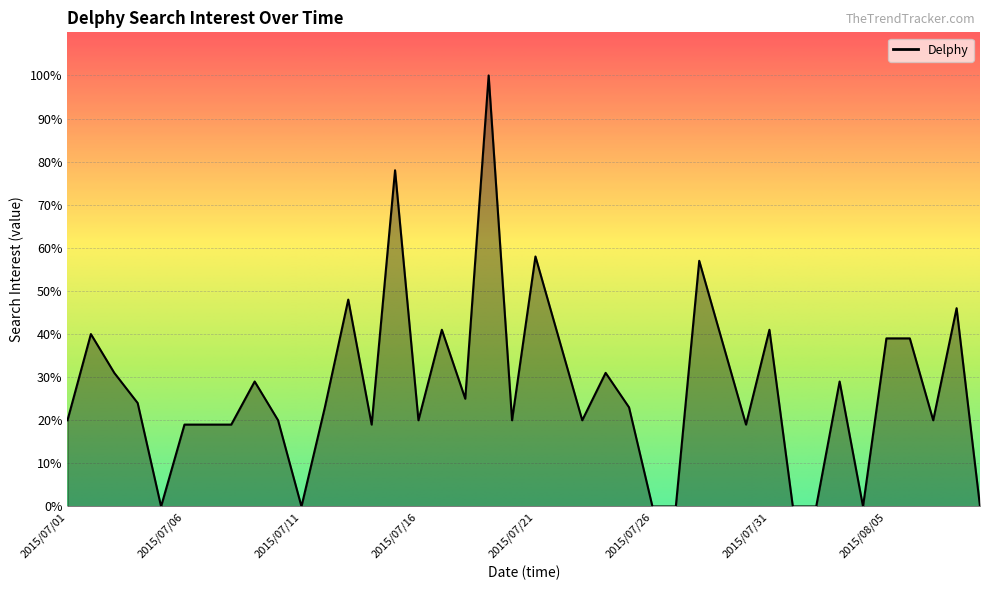

What is the maximum value shown in the chart?

100